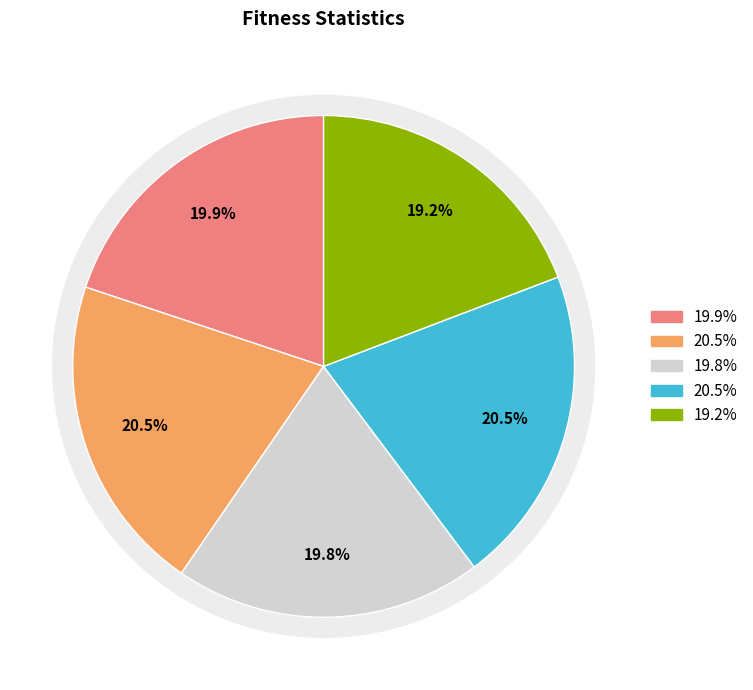

To the nearest percent, what portion does gen=1 (max) represent?

21%